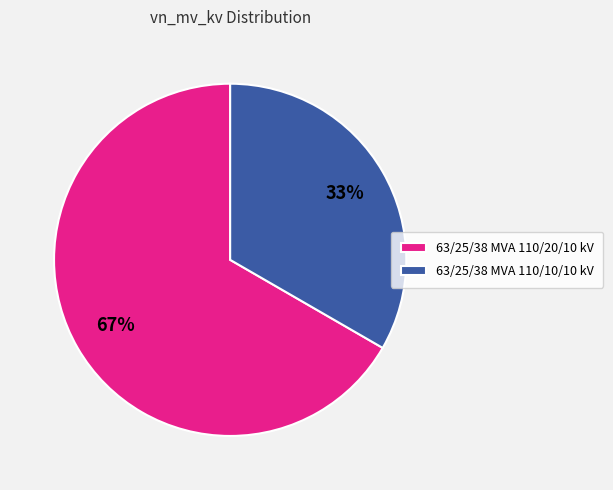

To the nearest percent, what percentage of the pie is 63/25/38 MVA 110/20/10 kV?

67%